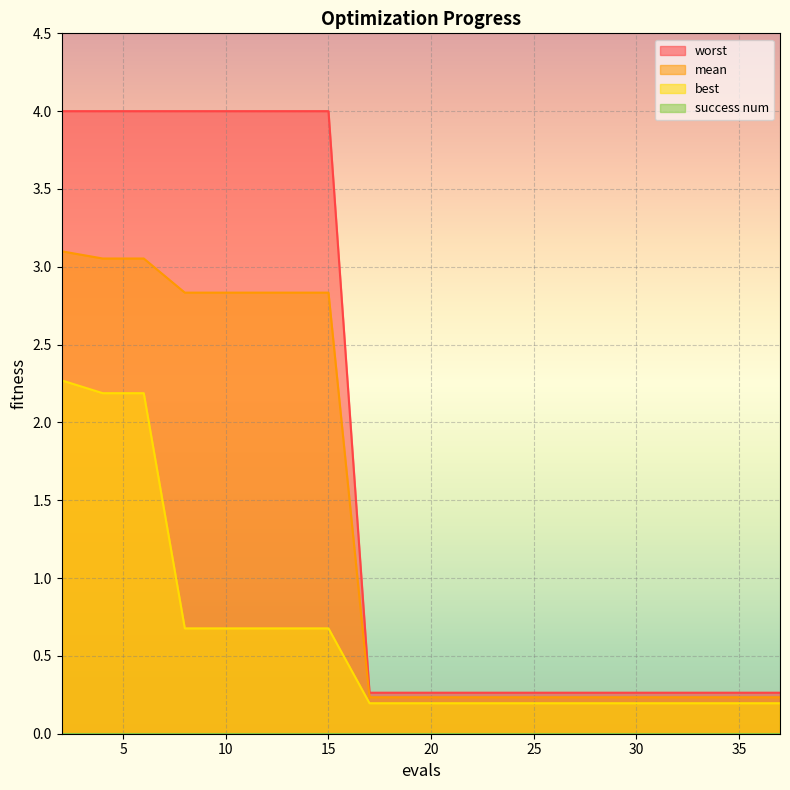

At which category is the sum across all series the highest?

2